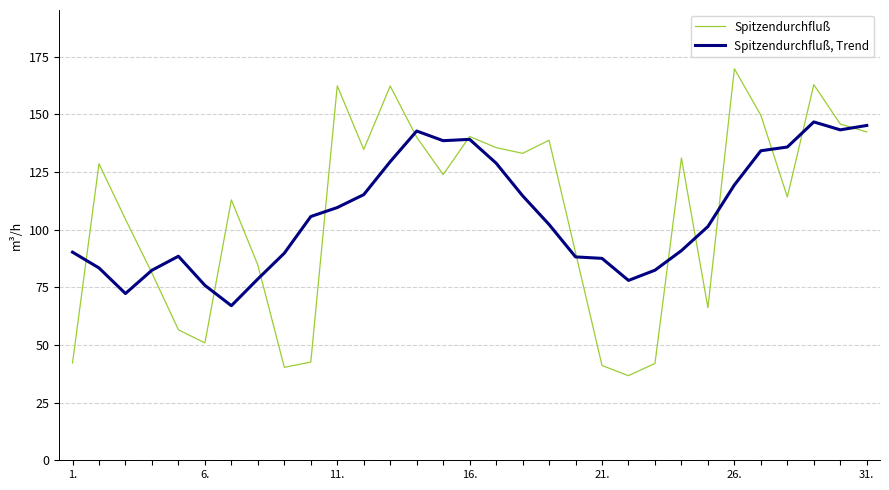

Which series has the widest spread of values?

Spitzendurchfluß